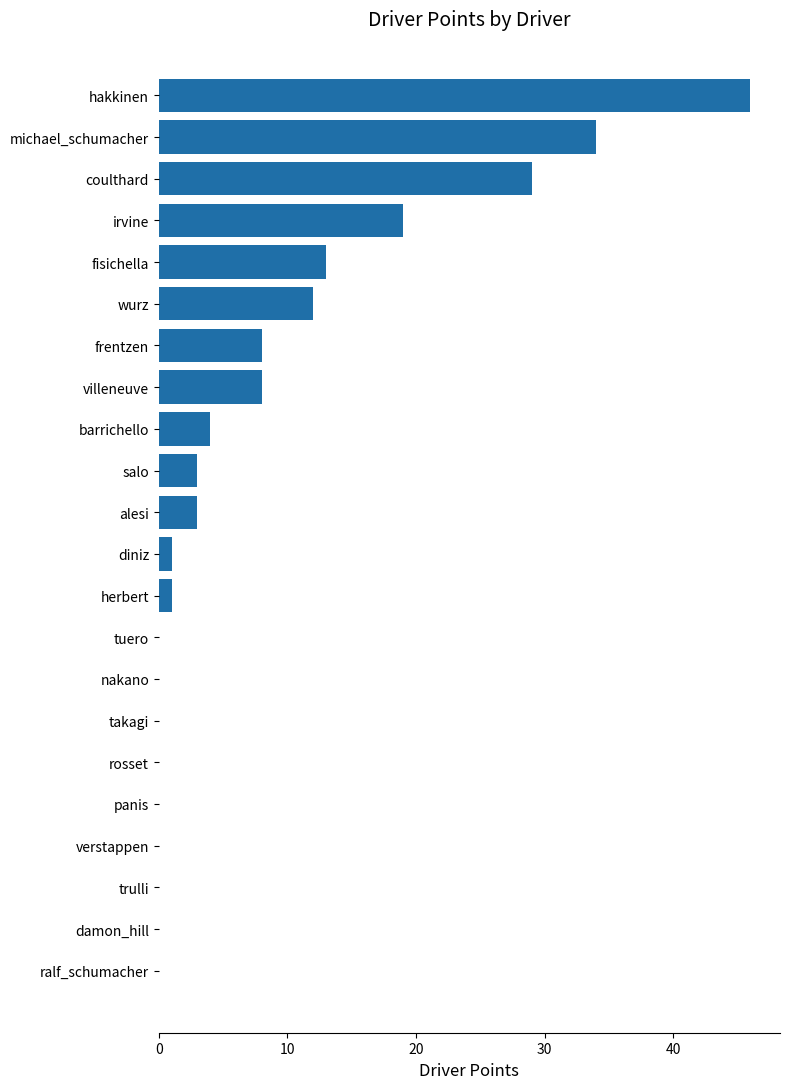

What is the change in value from takagi to coulthard?

+29